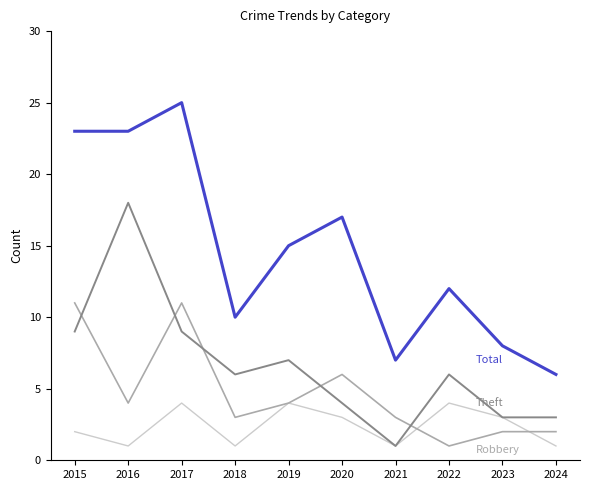

Which category has the highest value across all series?

2017